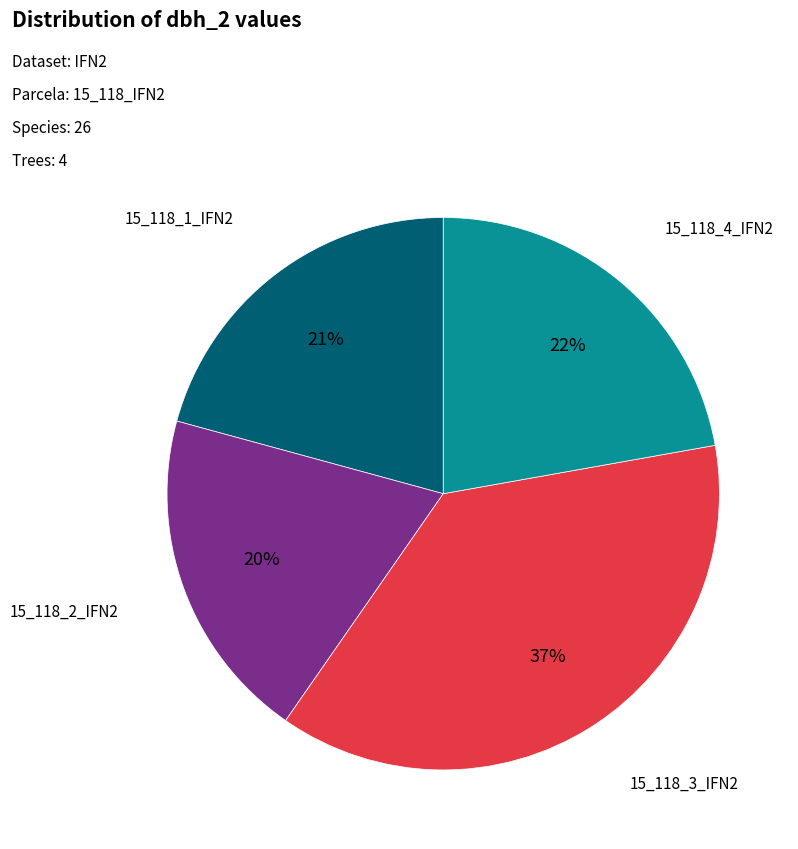

Approximately how many times larger is the value at 15_118_1_IFN2 compared to 15_118_3_IFN2?

0.6